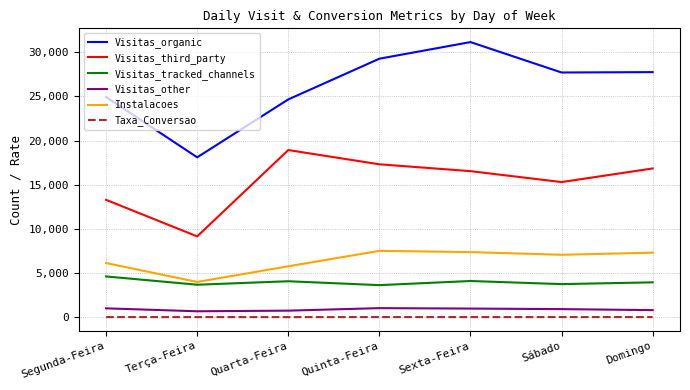

Where does the Visitas_other series first go above 918?

Segunda-Feira